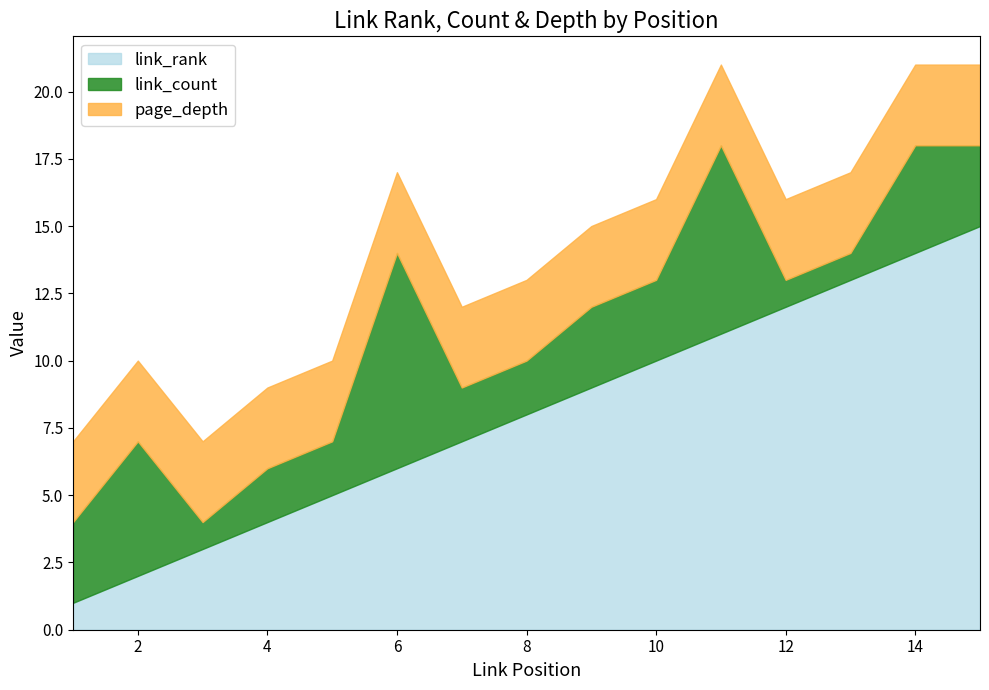

What is the total value across all series at 14?

21